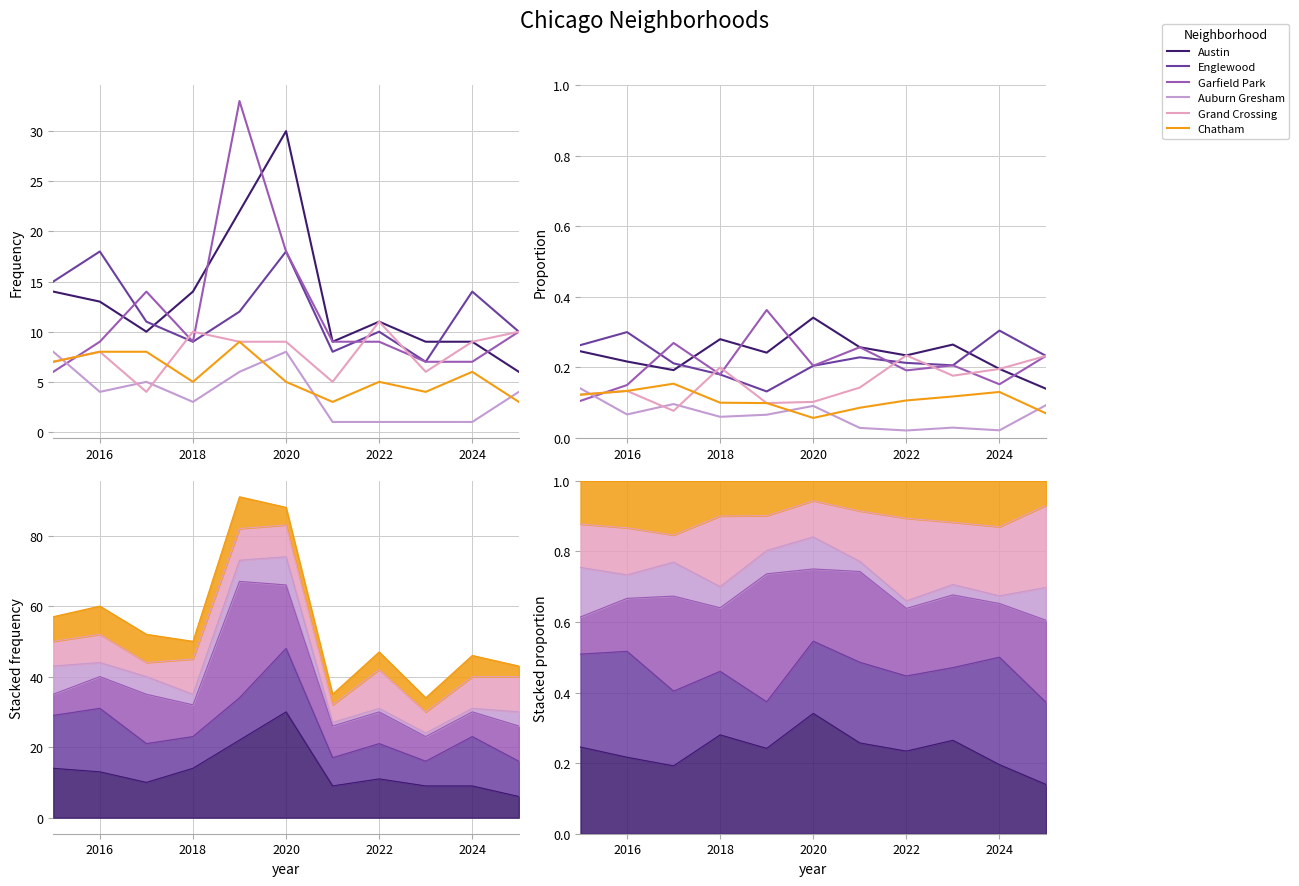

Reading left to right, transcribe all the data shown in this chart.

Austin: 0.2	0.2	0.2	0.3	0.2	0.3	0.3	0.2	0.3	0.2	0.1
Englewood: 0.3	0.3	0.2	0.2	0.1	0.2	0.2	0.2	0.2	0.3	0.2
Garfield Park: 0.1	0.1	0.3	0.2	0.4	0.2	0.3	0.2	0.2	0.2	0.2
Auburn Gresham: 0.1	0.1	0.1	0.1	0.1	0.1	0.0	0.0	0.0	0.0	0.1
Grand Crossing: 0.1	0.1	0.1	0.2	0.1	0.1	0.1	0.2	0.2	0.2	0.2
Chatham: 0.1	0.1	0.2	0.1	0.1	0.1	0.1	0.1	0.1	0.1	0.1